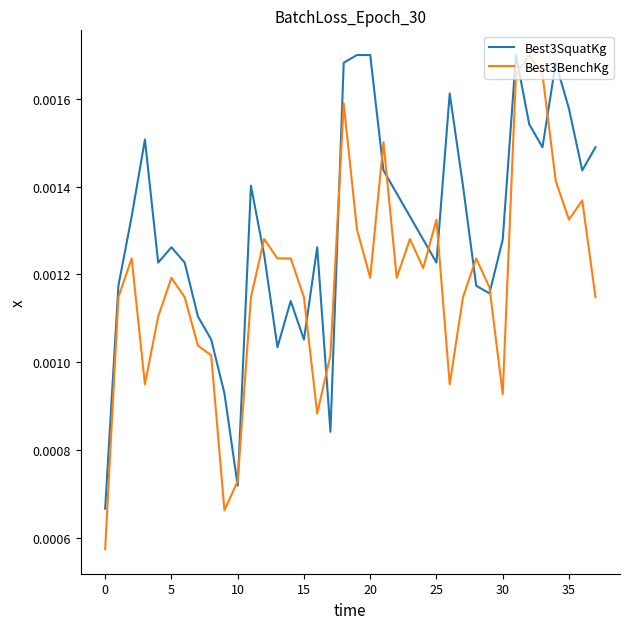

Which series has the largest total across all categories?

Best3SquatKg